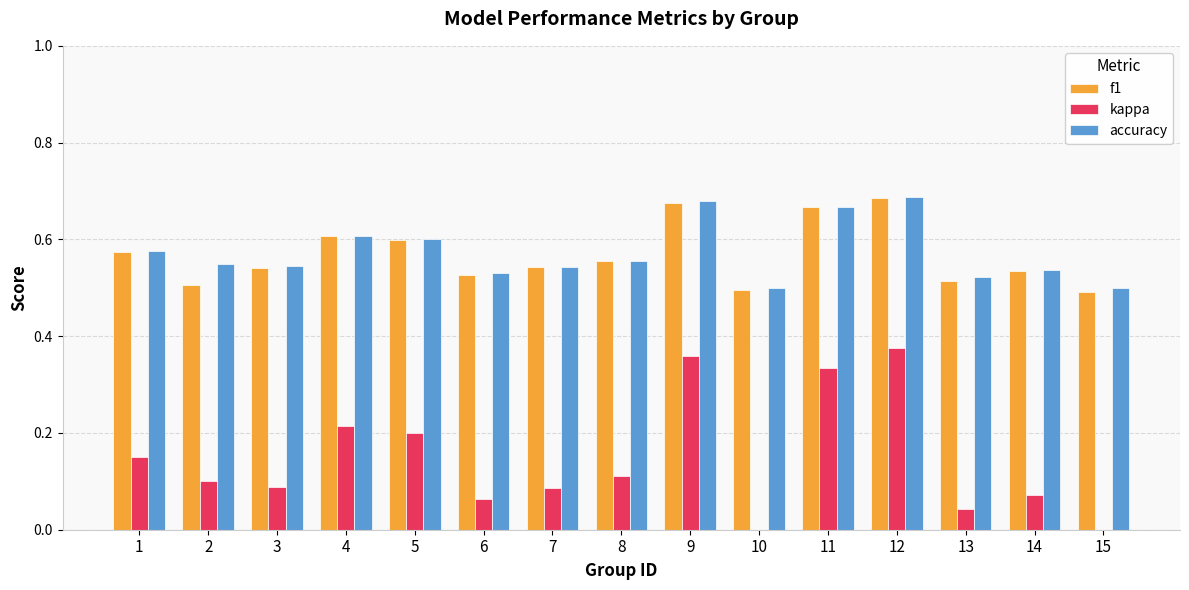

How many groups of bars are there?

15